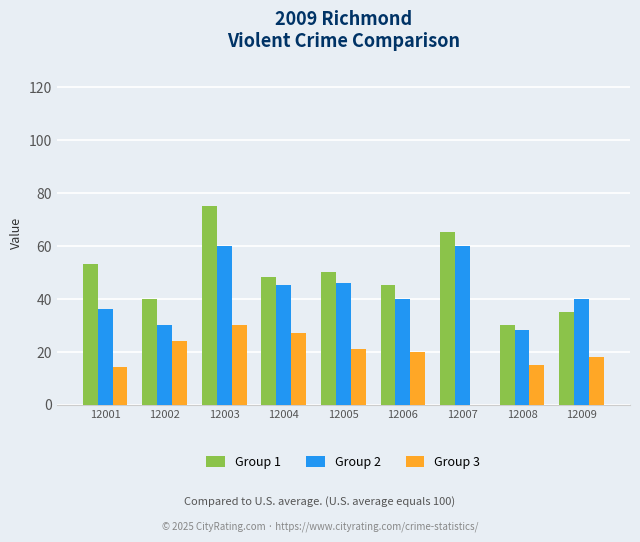

At which label does Group 3 reach its peak?

12003